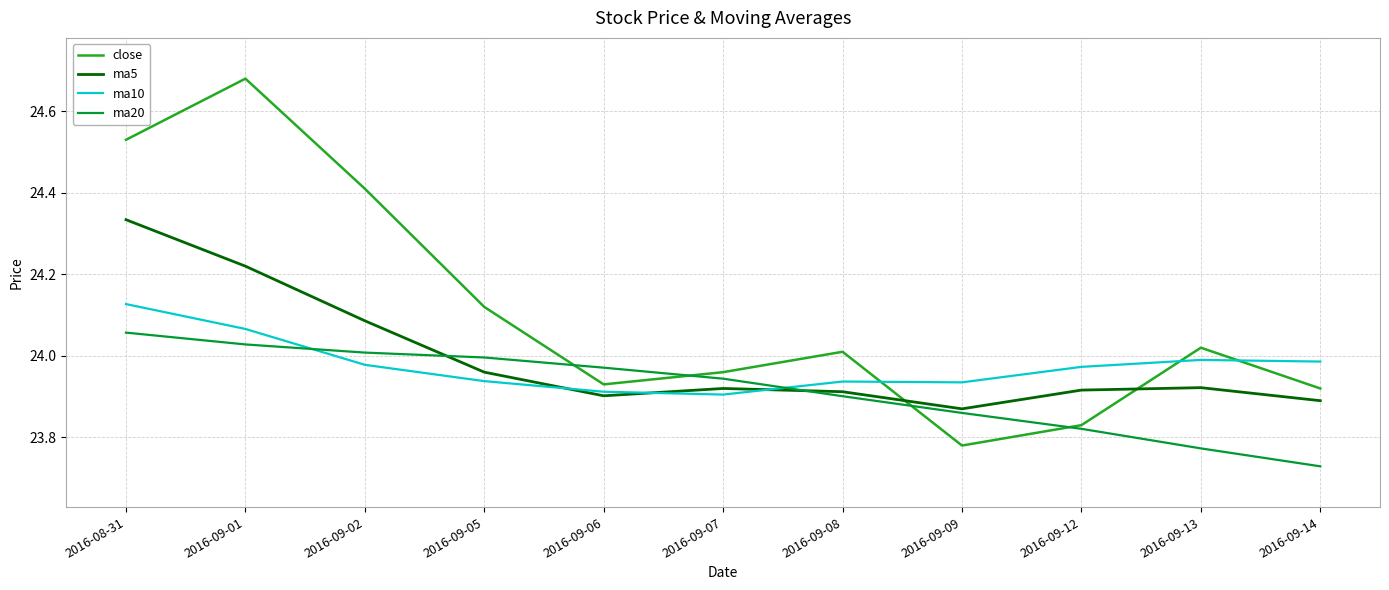

What position from the left is 2016-09-05?

4